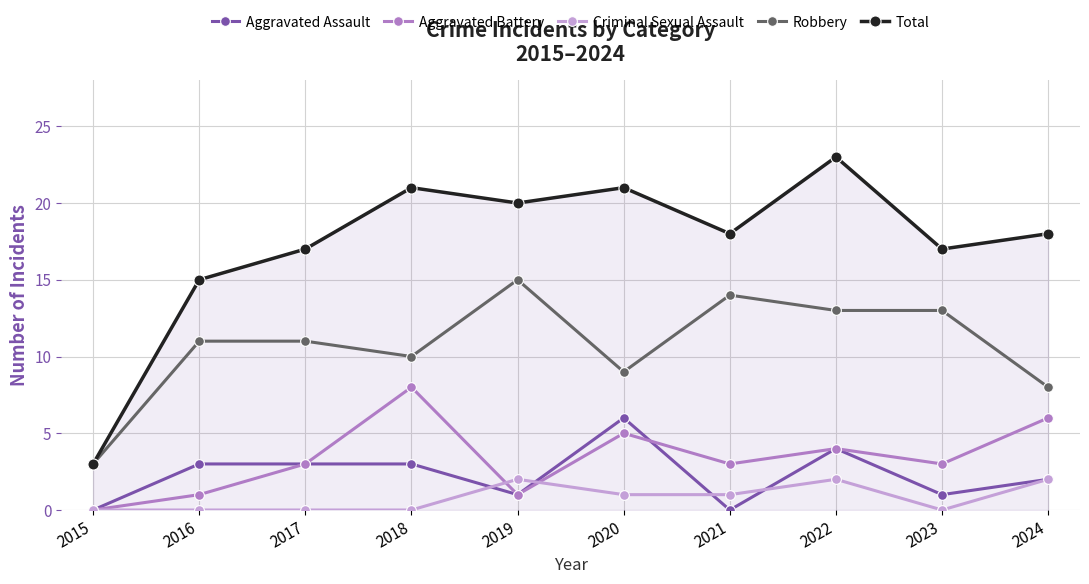

What is the sum of the Aggravated Battery values at 2017 and 2019?

4